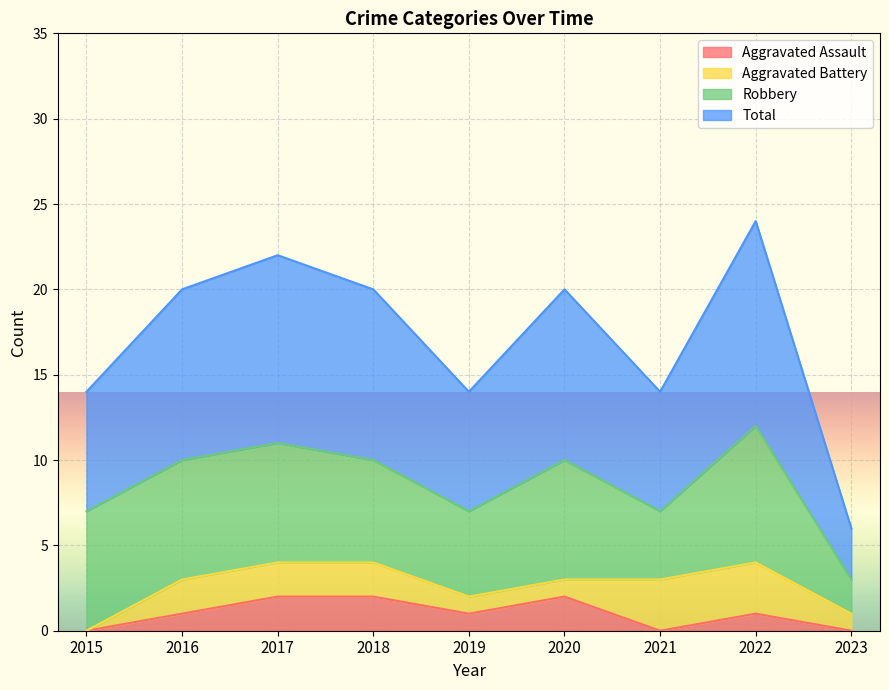

True or false: Total has more than 2 interior local peaks.

True